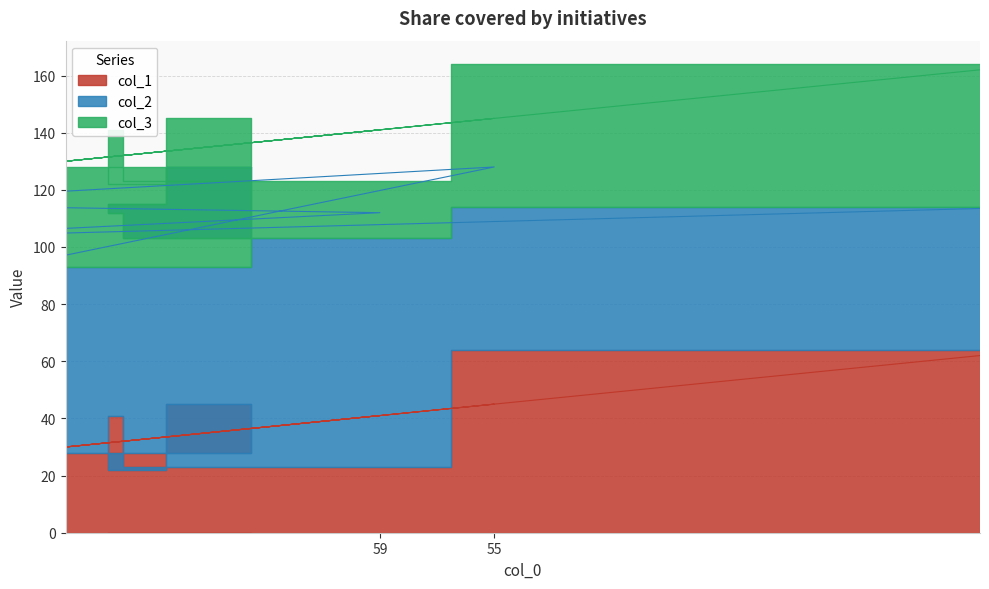

Reading right to left, list all the values displayed in this chart.

col_1: 36=64	77=23	59=41	78=22	55=45	72=28
col_2: 36=50	77=80	59=71	78=93	55=83	72=65
col_3: 36=50	77=20	59=29	78=7	55=17	72=35